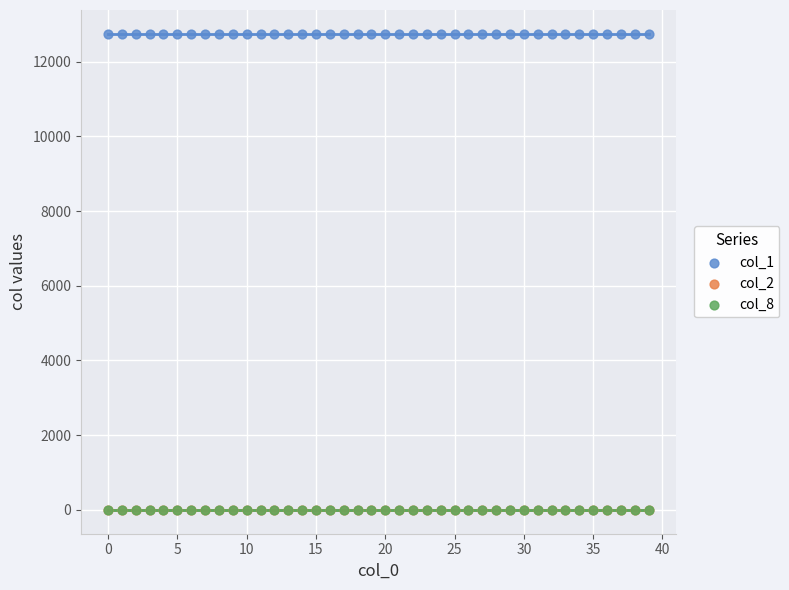

Which series contains the highest Y value?

col_1